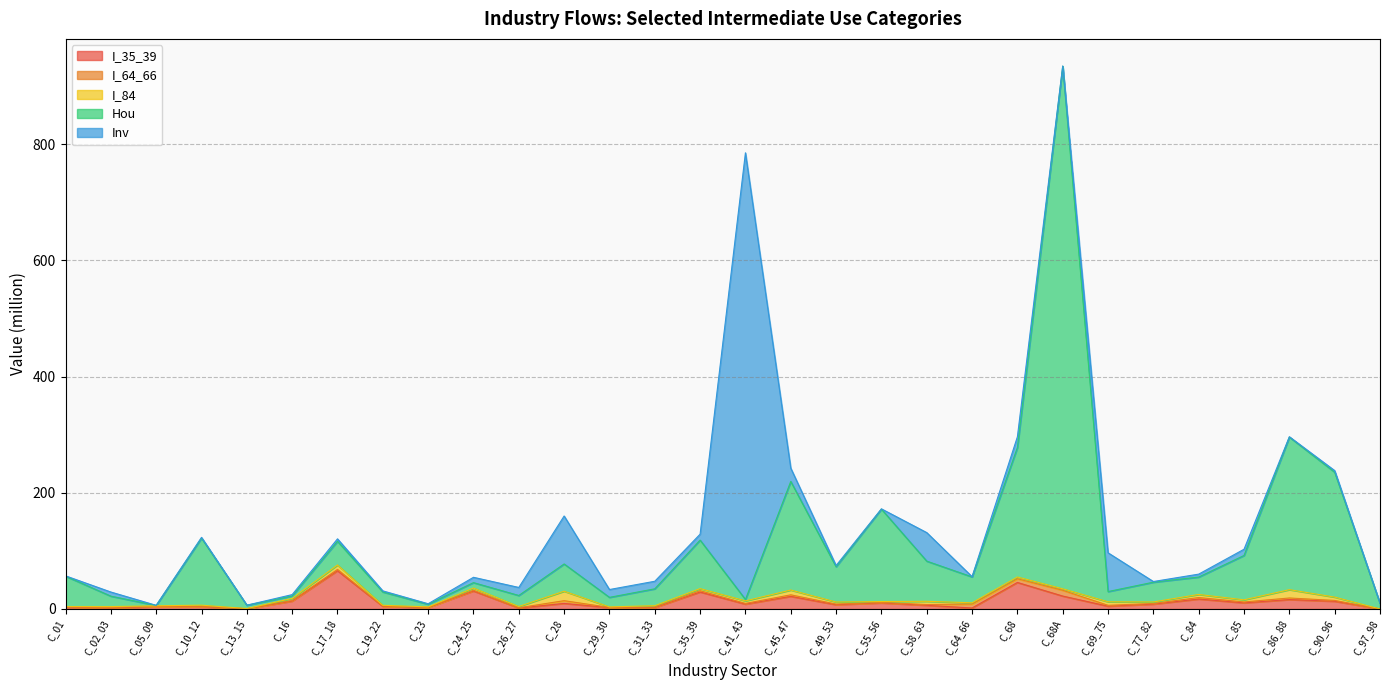

Where is the first local maximum for I_35_39?

C_05_09